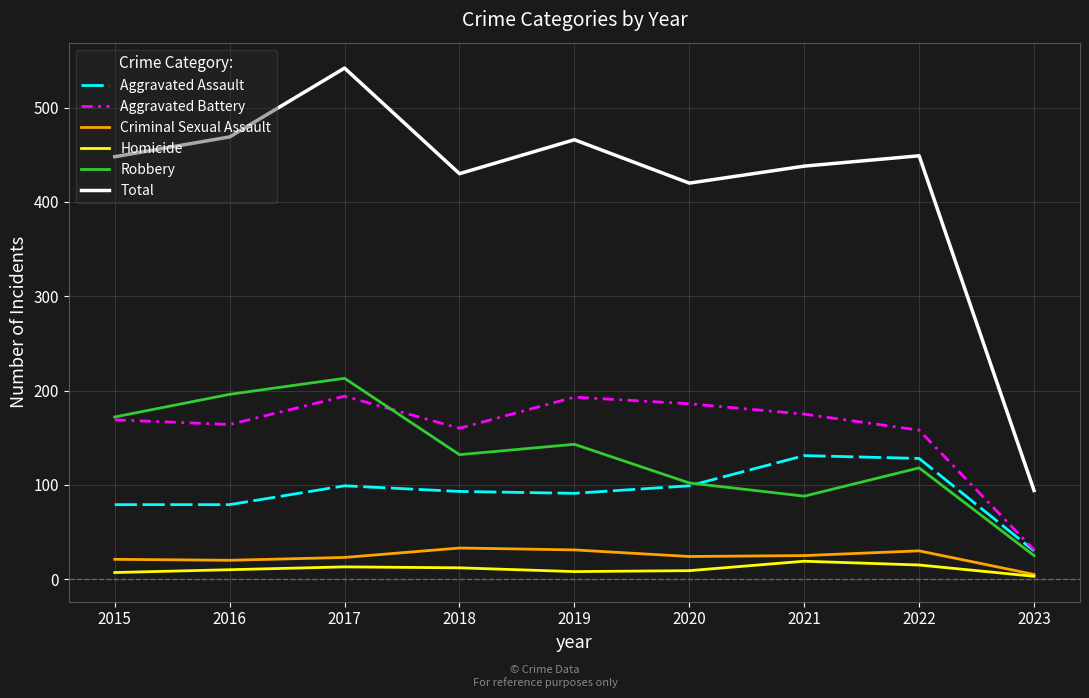

What is the approximate value of Aggravated Assault at 2022, to the nearest 10?

130